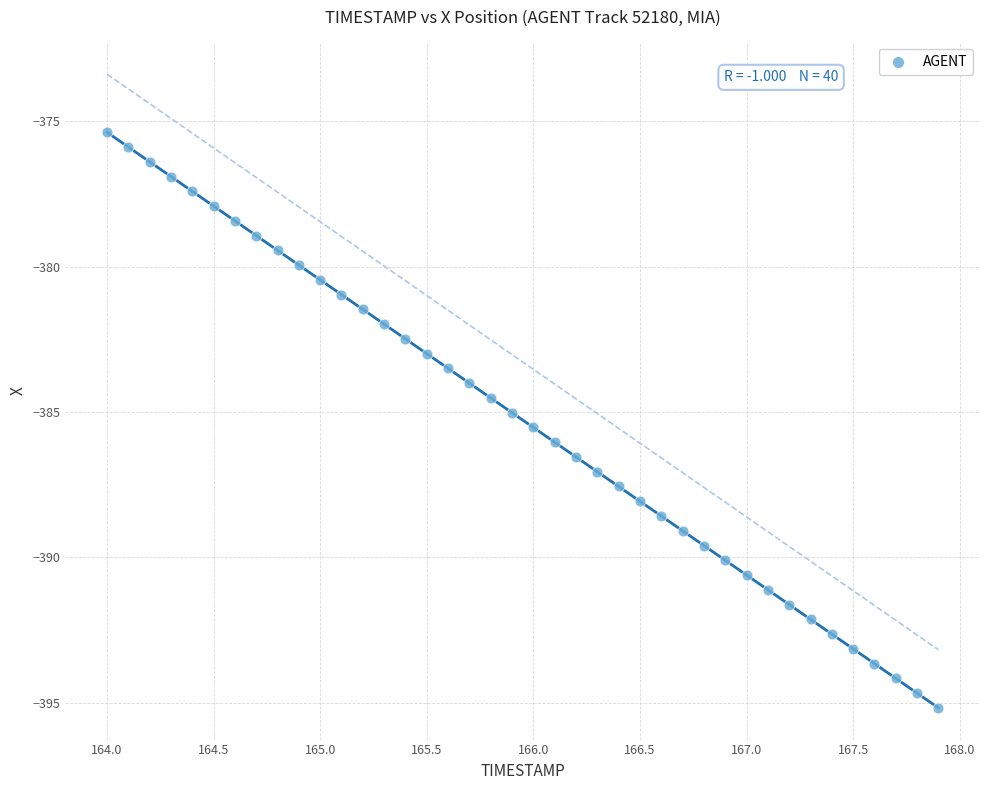

What is the range of X values (max minus min)?

3.9